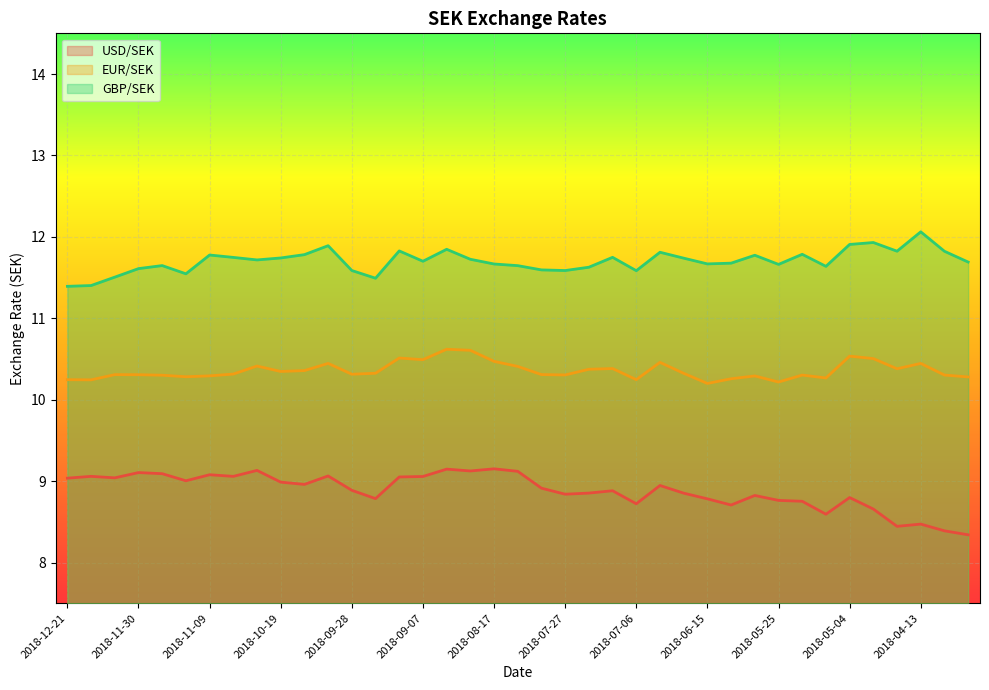

In USD/SEK, how many points are higher than both neighbors (excluding endpoints)?

12